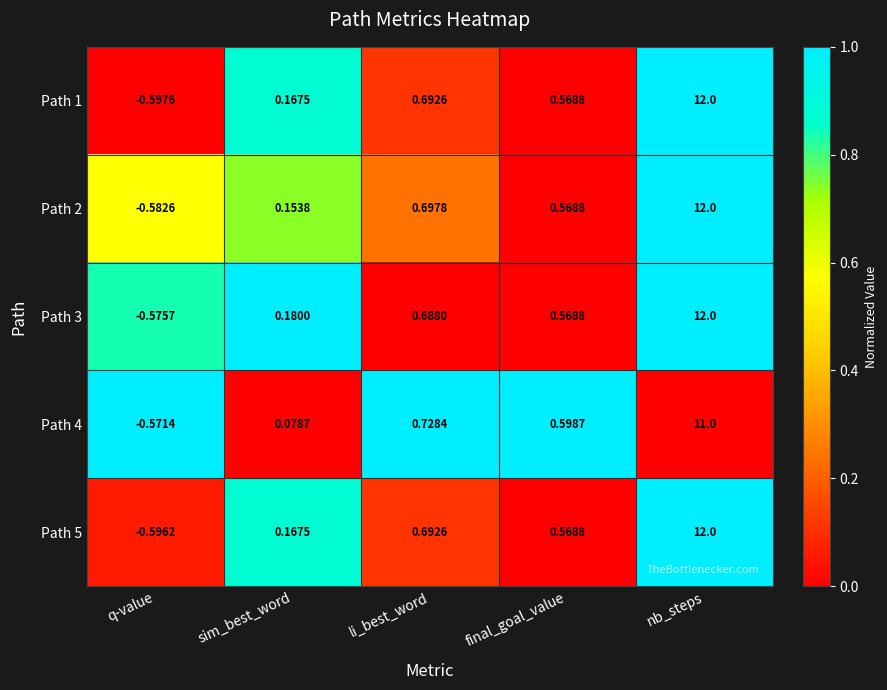

At which category is the sum across all series the highest?

nb_steps